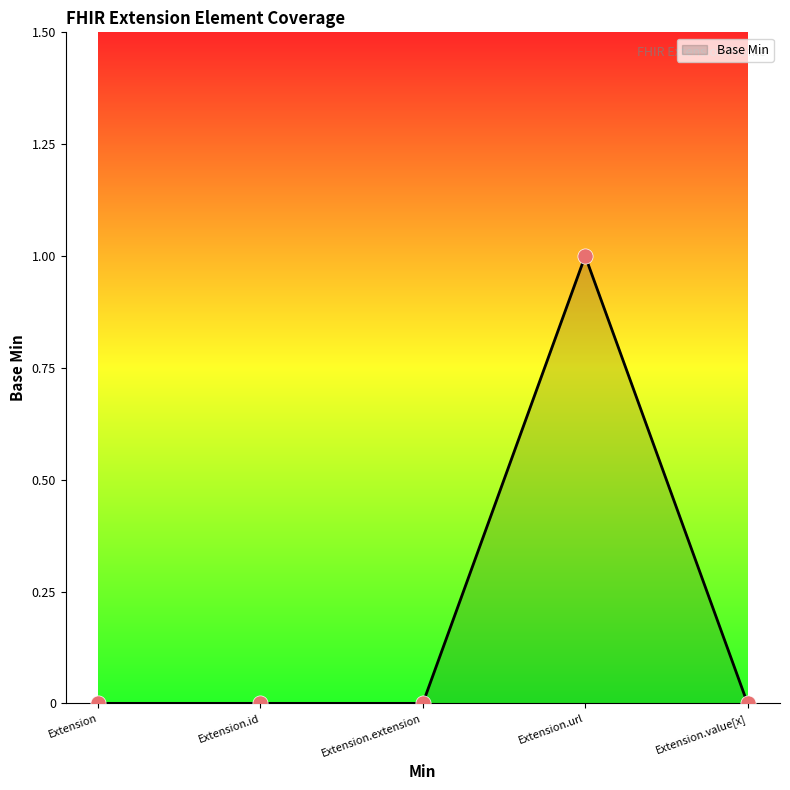

Which has a higher value, Extension.id or Extension.url?

Extension.url